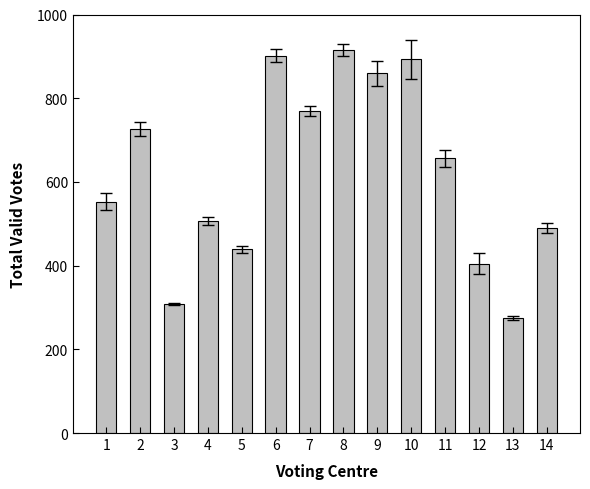

How many values are below 656?

7